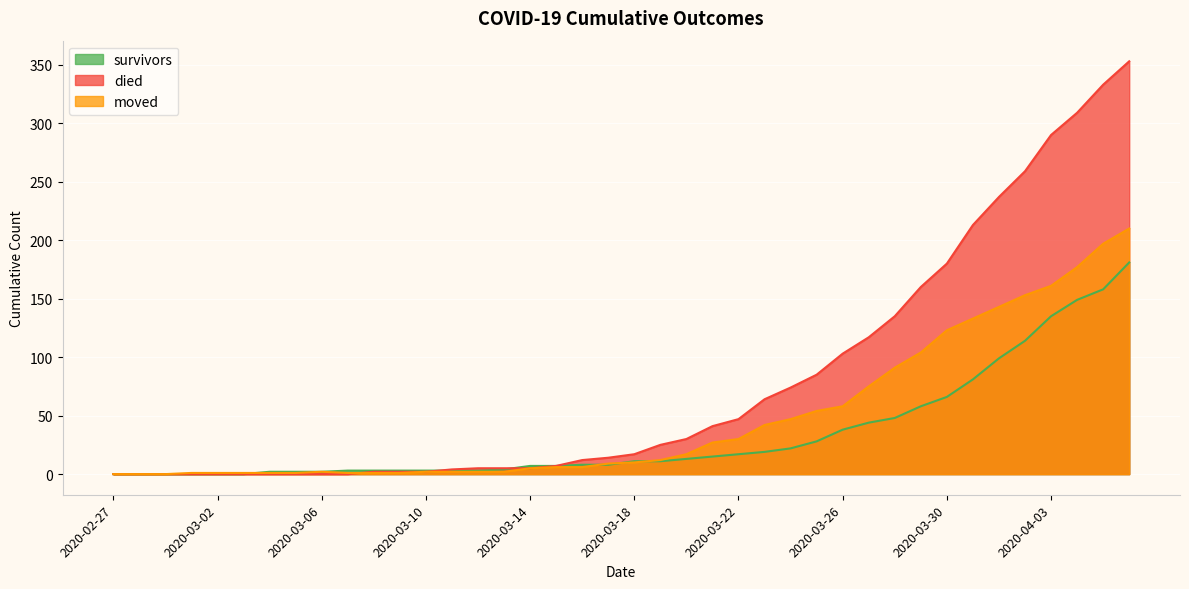

The value of died at 2020-02-28 is 0. True or false?

True